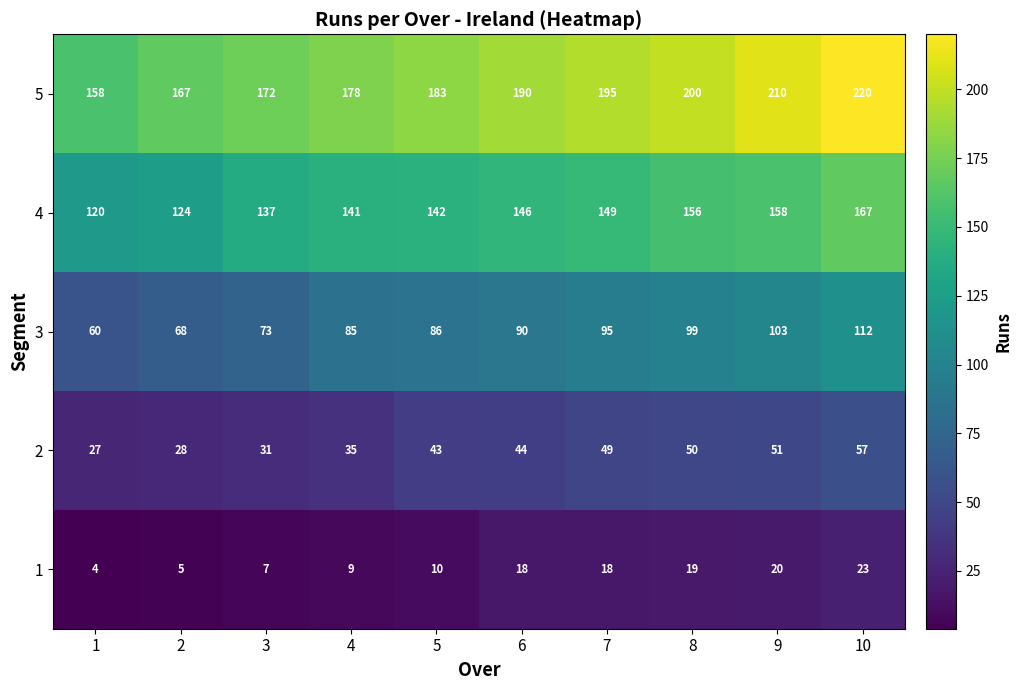

What value does the 2 series have at 2, to the nearest 5?

30